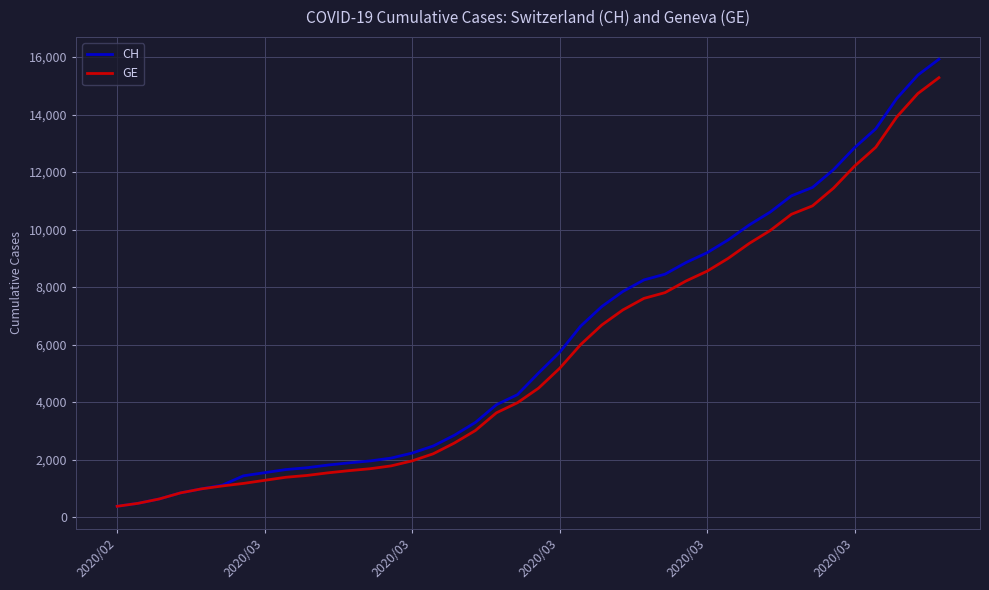

What is the smallest value displayed?

375